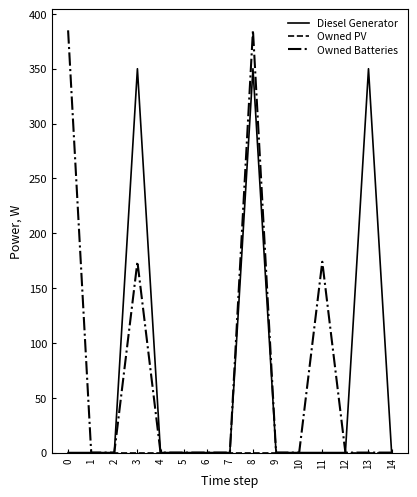

The value of Diesel Generator at 14 is 0. True or false?

True